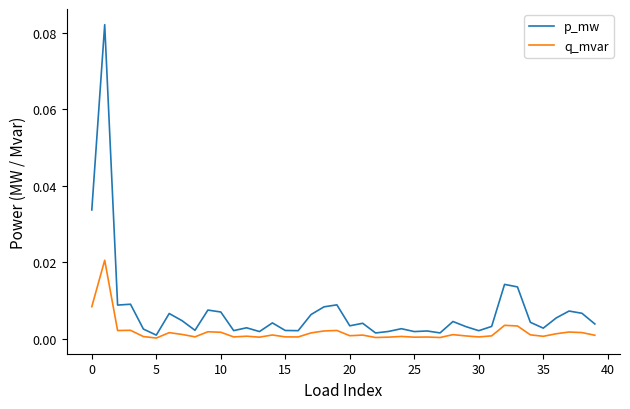

List the series in order of their peak value, highest first.

p_mw, q_mvar